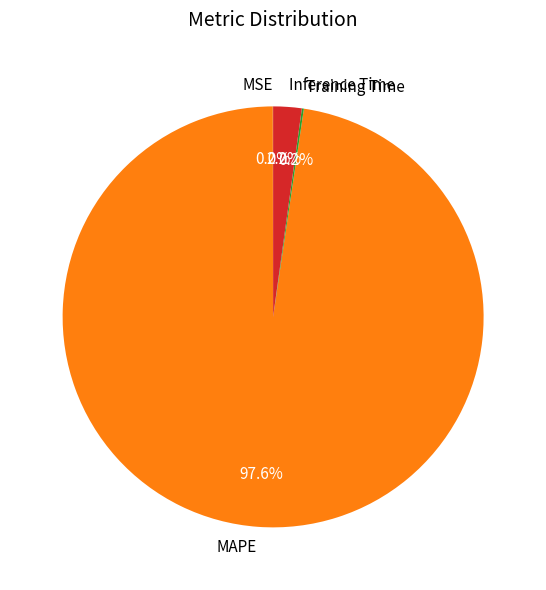

To the nearest percent, what portion does Inference Time represent?

2%